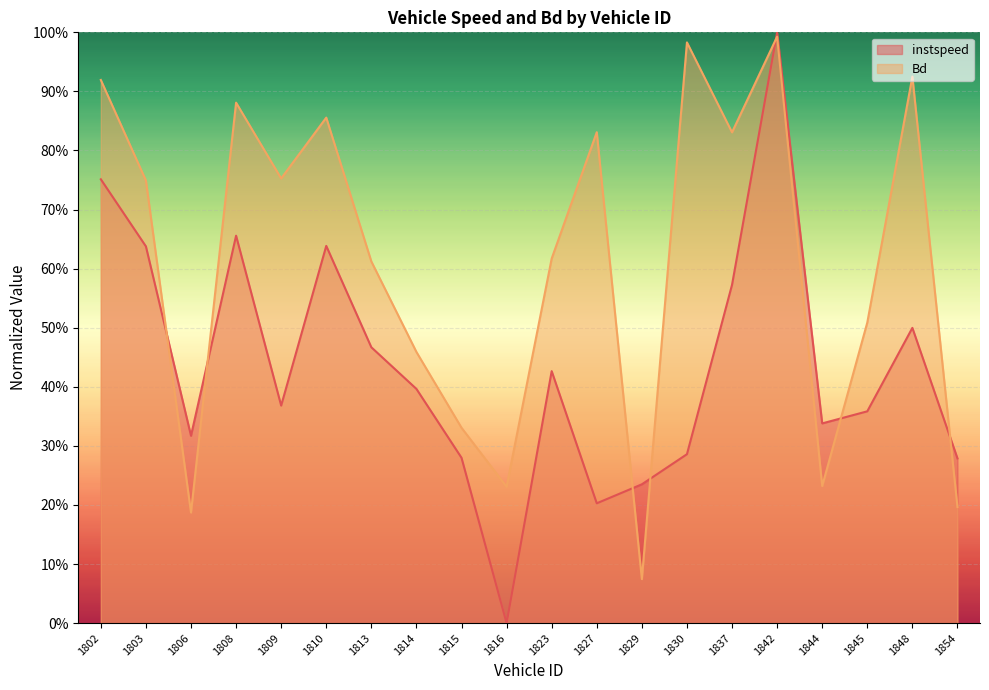

Between 1814 and 1827, which is larger?

1814